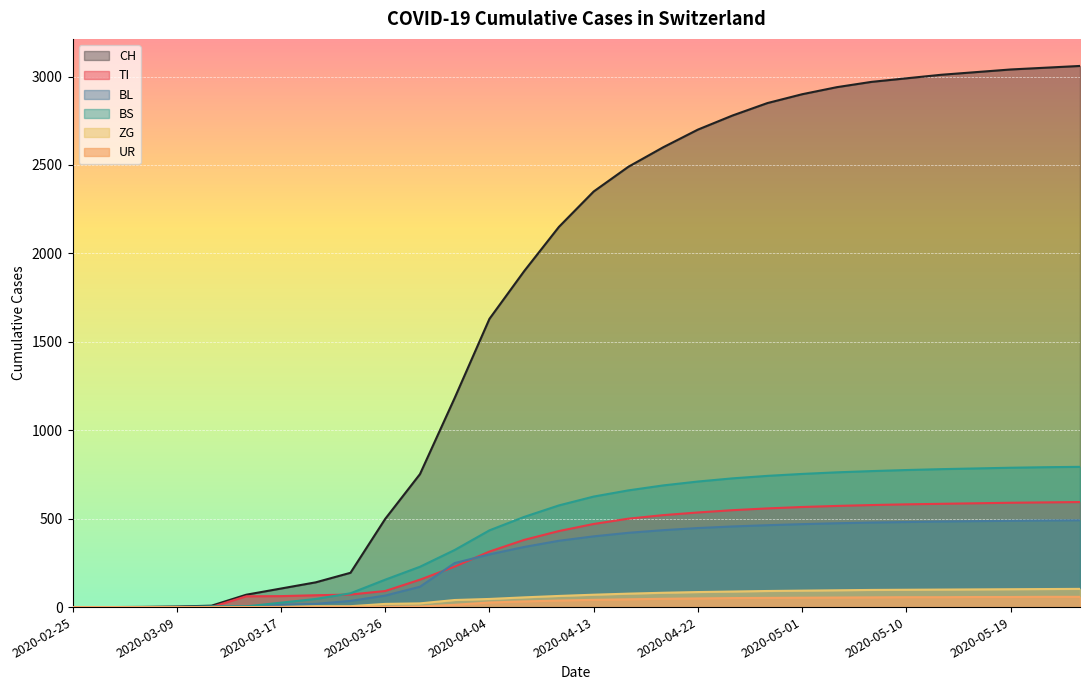

At which category does the chart reach its minimum across all series?

2020-02-25